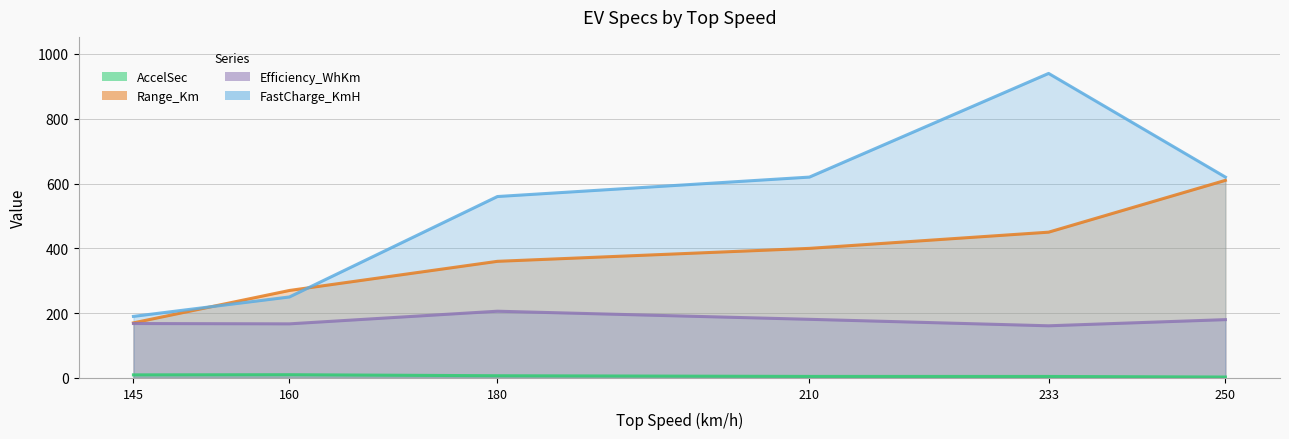

What is the maximum value for Efficiency_WhKm?

206.0